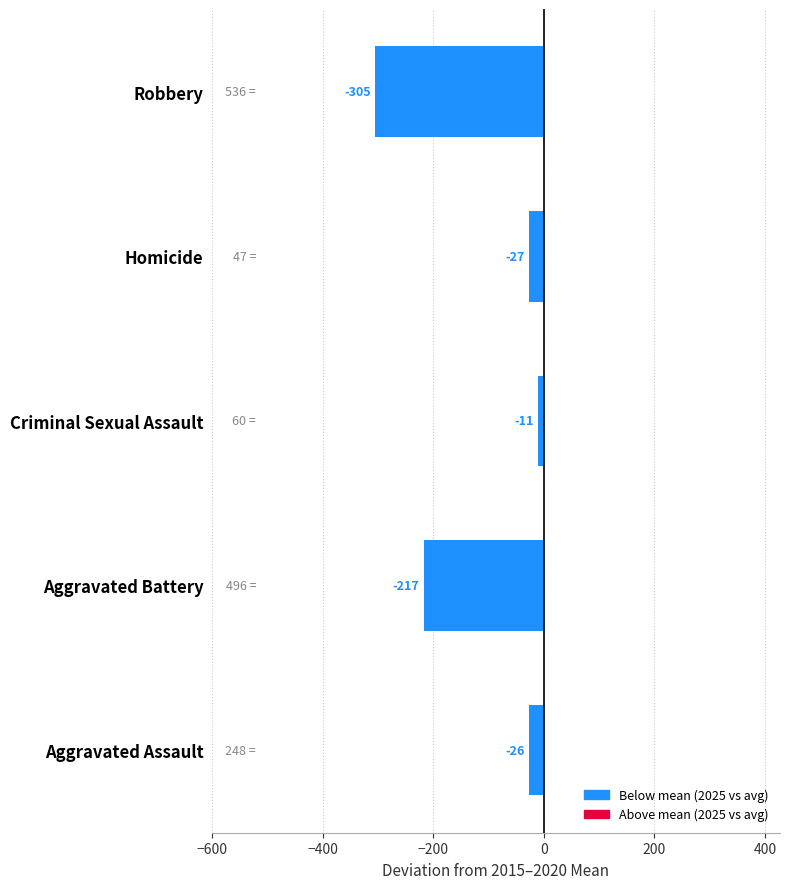

What is the sum of the values at Robbery and Aggravated Assault?

-331.0